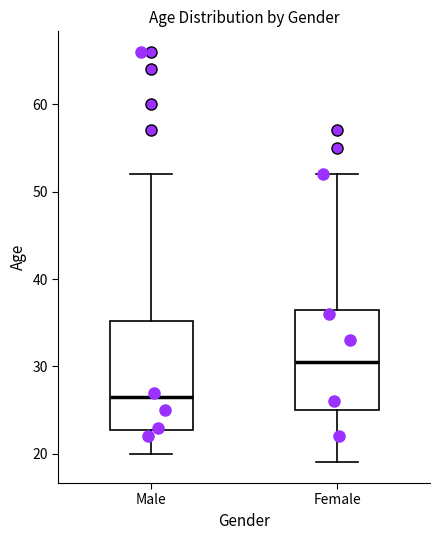

Reading left to right, read every box against the y-axis: the position of its median line, the range the box covers, and the ends of its whiskers. The values are not printed on the chart, so give them approximately, as read against the axis.

Male: median 27, box 23 to 35, whiskers 20 to 52
Female: median 31, box 25 to 37, whiskers 19 to 52